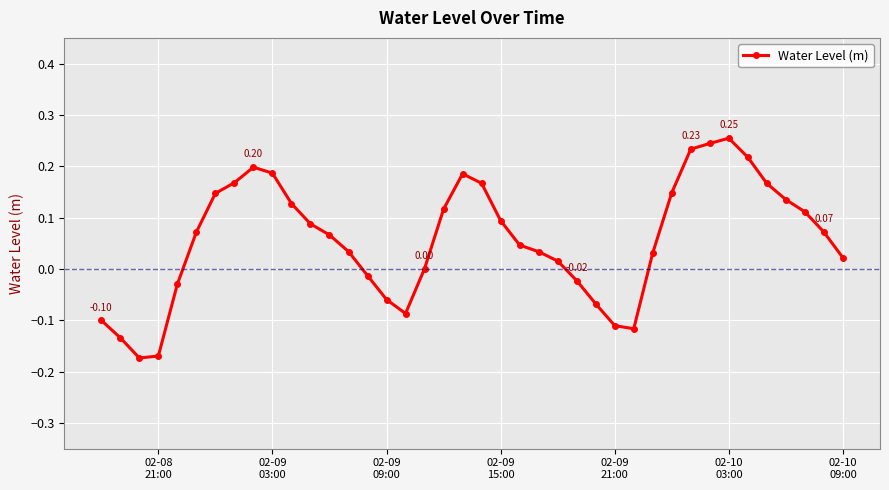

What is the difference between the maximum and minimum values?

0.4